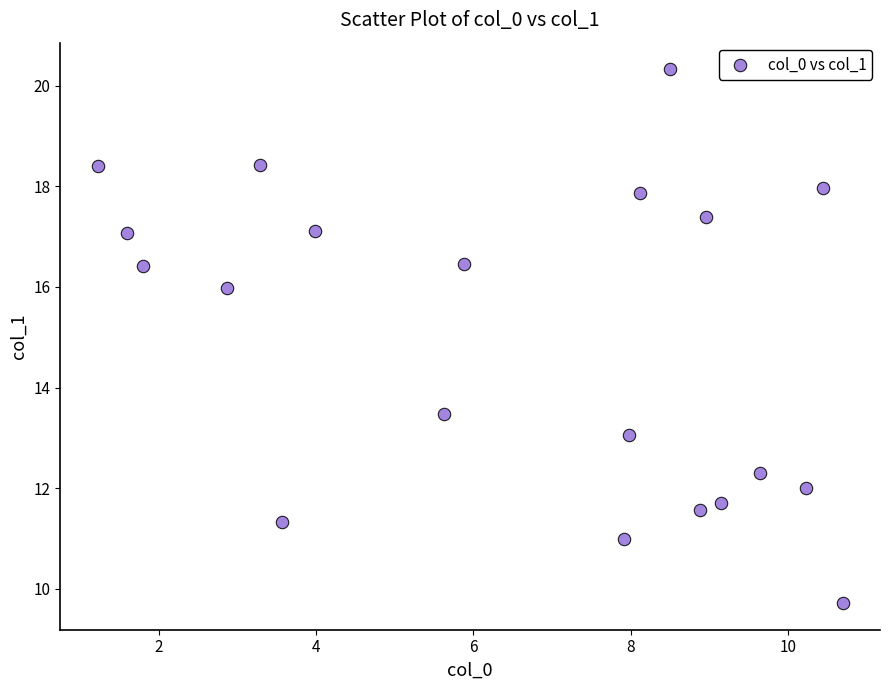

What is the range of Y values (max minus min)?

10.6